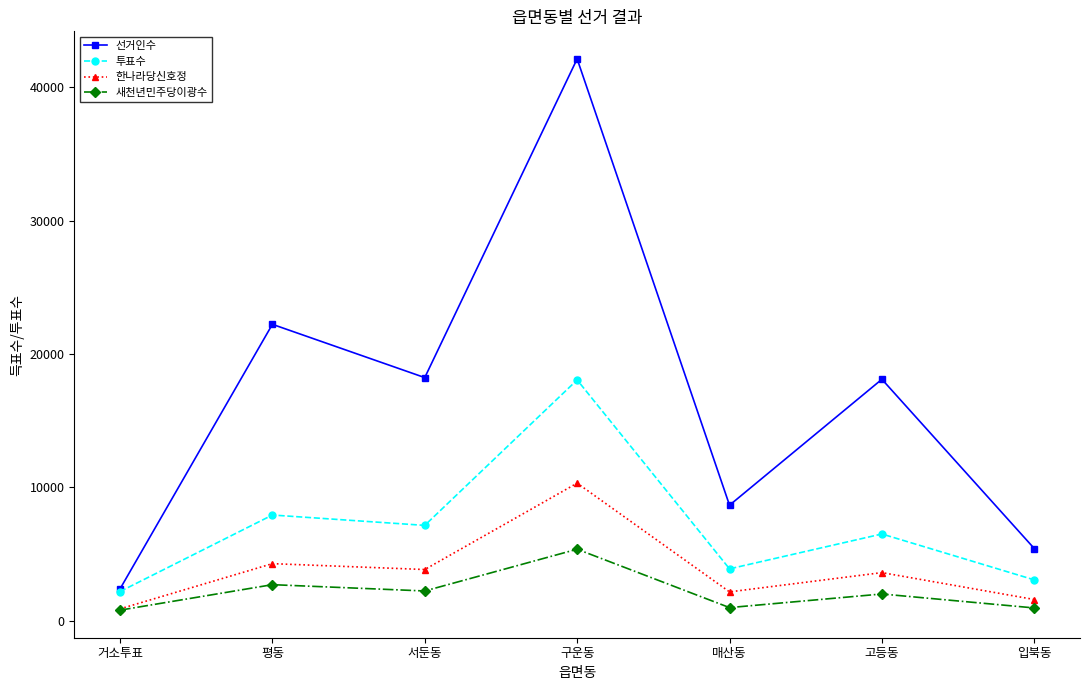

What is the maximum value for 새천년민주당이광수?

5374